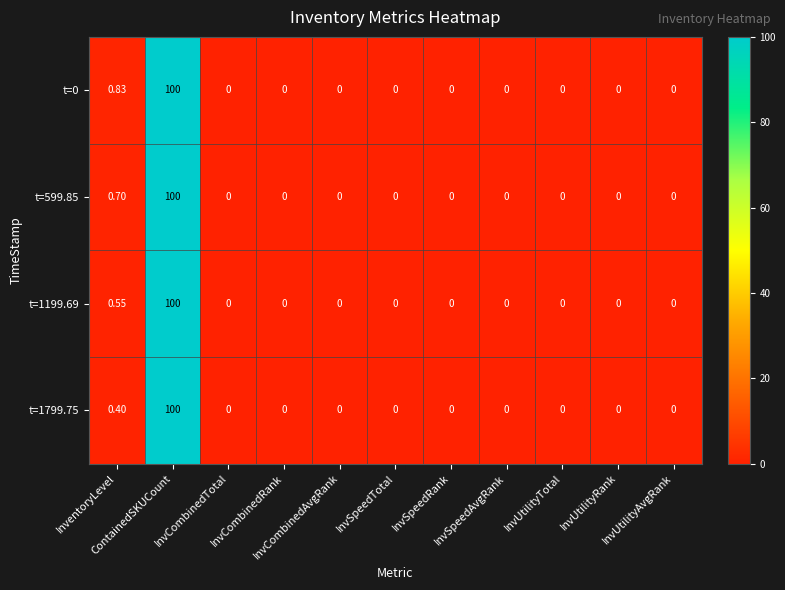

Count the number of data series in this chart.

4